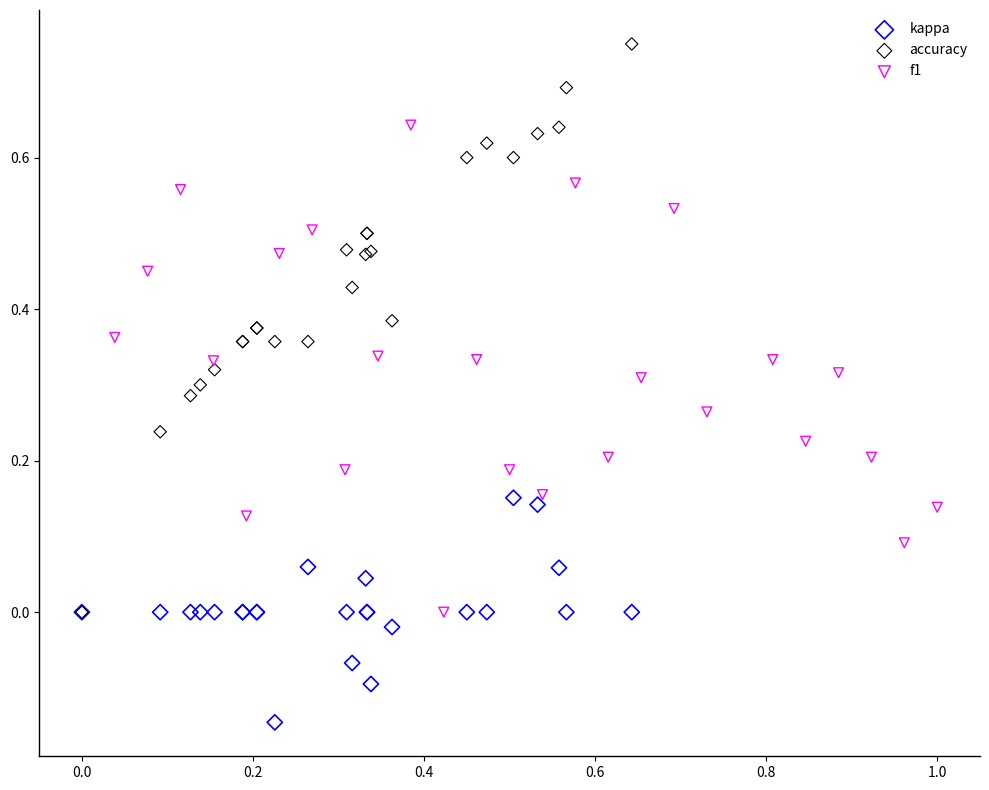

Which series reaches the maximum Y coordinate?

accuracy